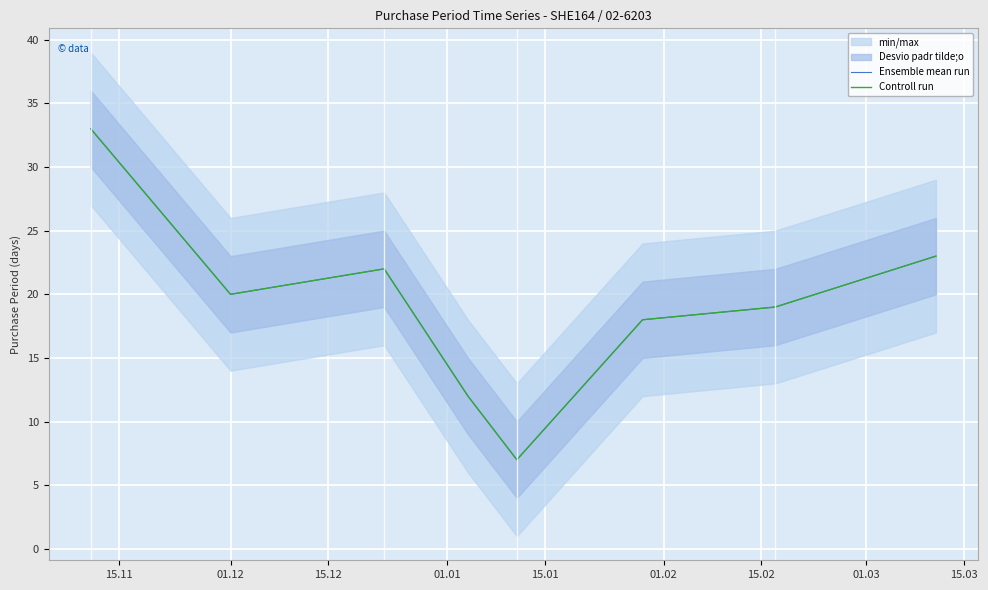

True or false: Controll run and Ensemble mean run intersect in this chart.

False